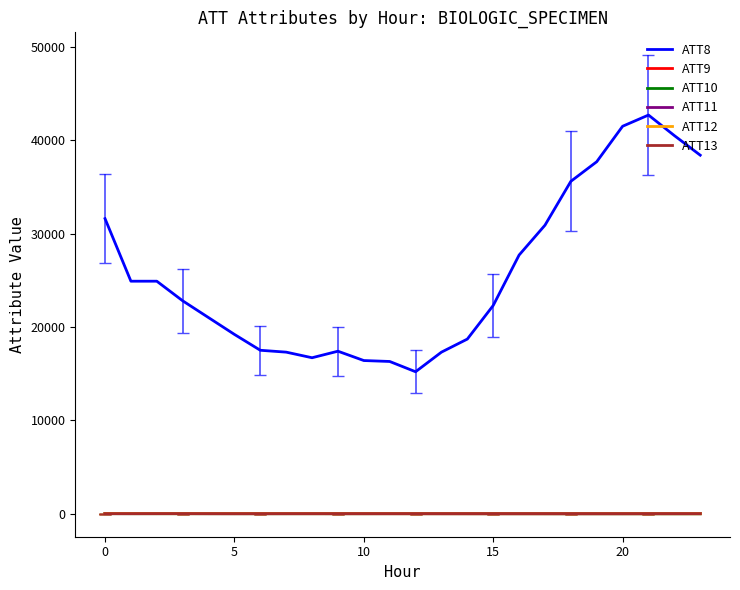

Which series has the largest range (max minus min)?

ATT8